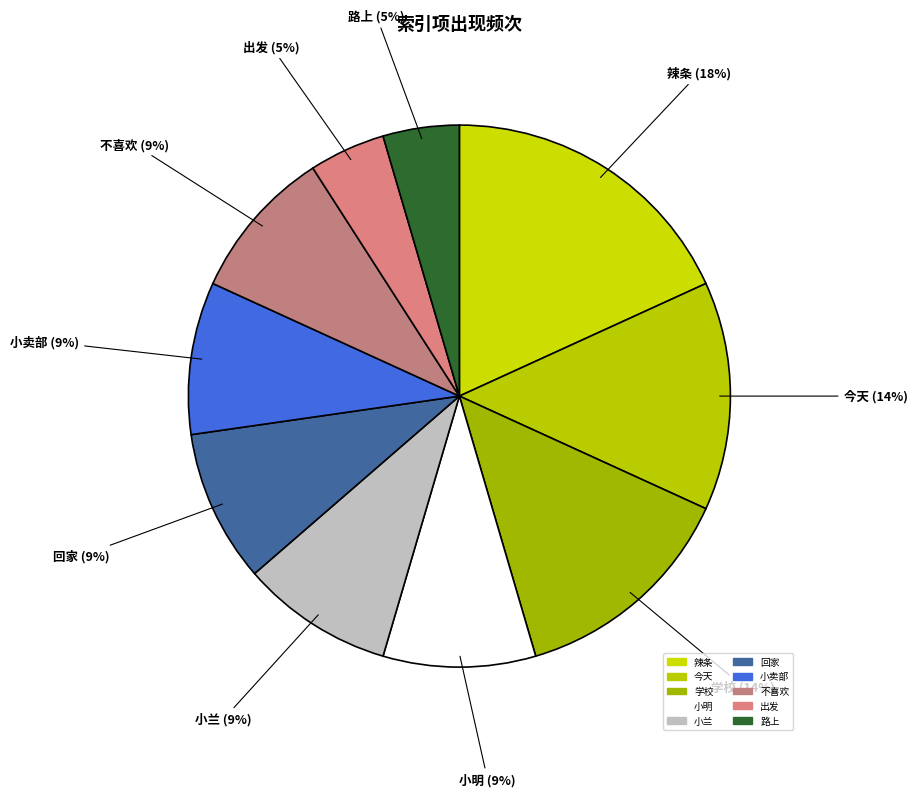

To the nearest percent, what is the average slice percentage?

10%